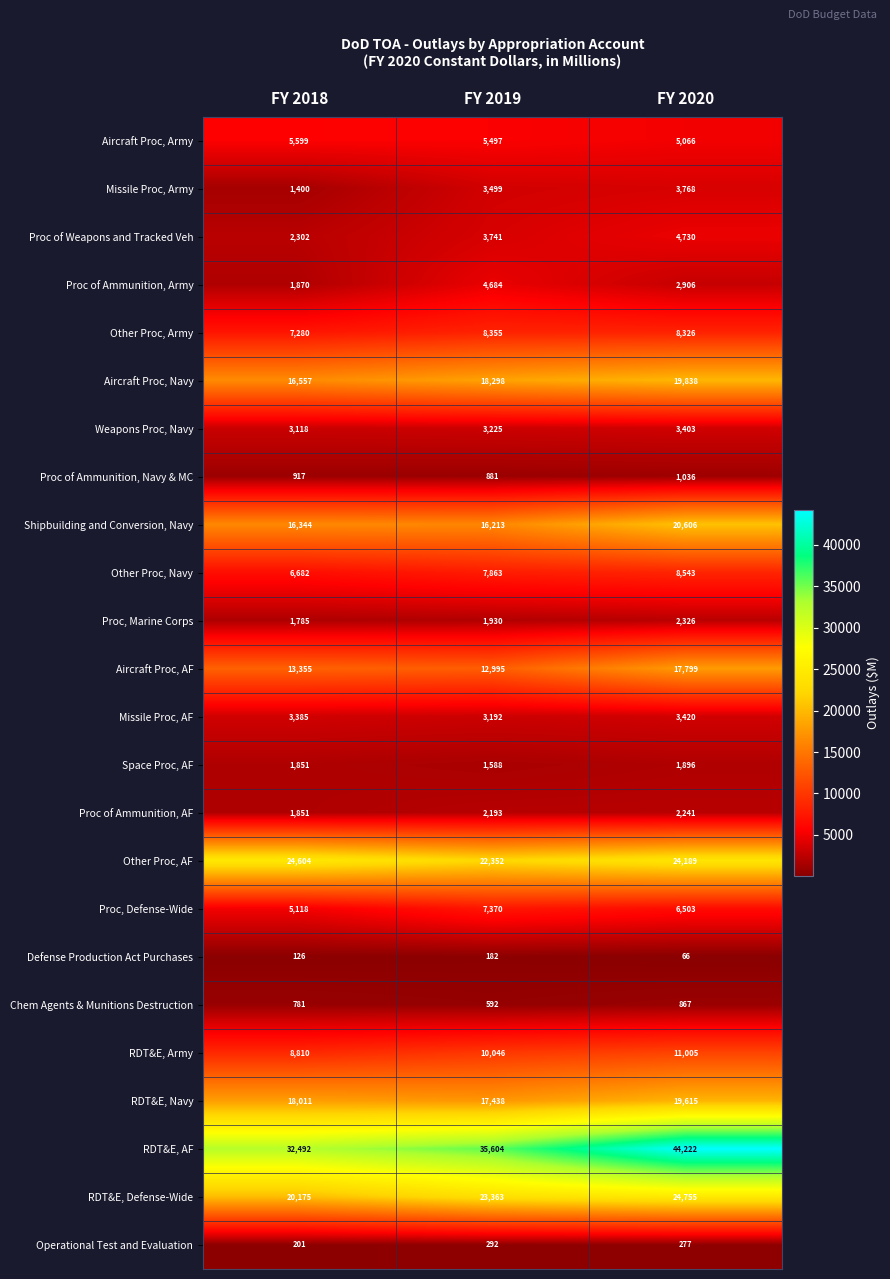

Count the number of categories in the chart.

3